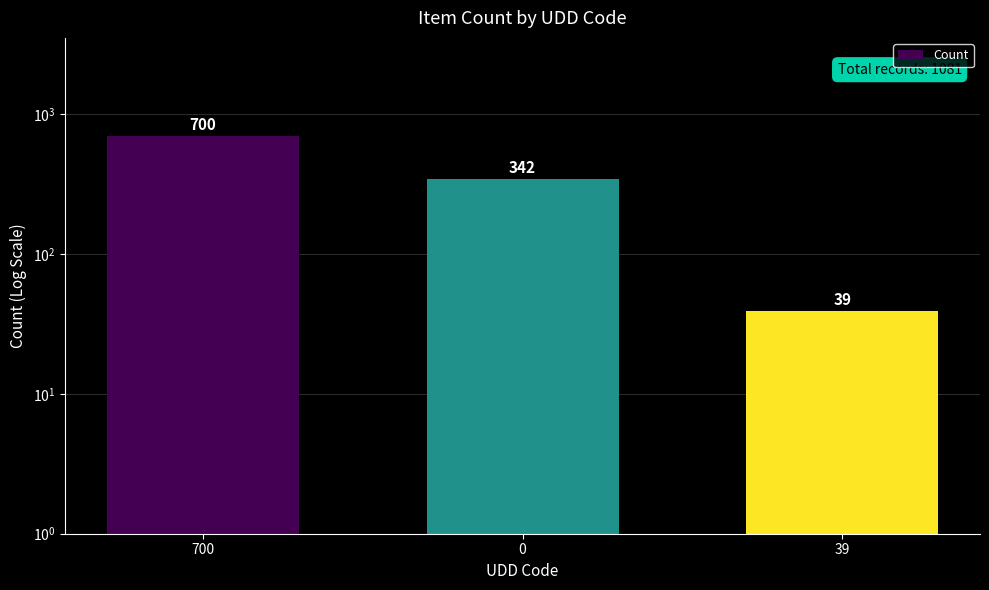

What position from the right is 700?

3